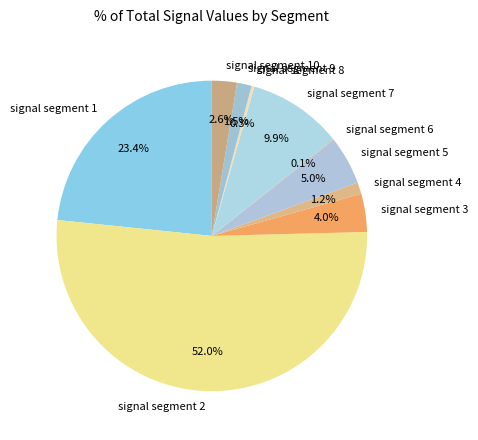

How much of the chart is everything except signal segment 4?

98.8%